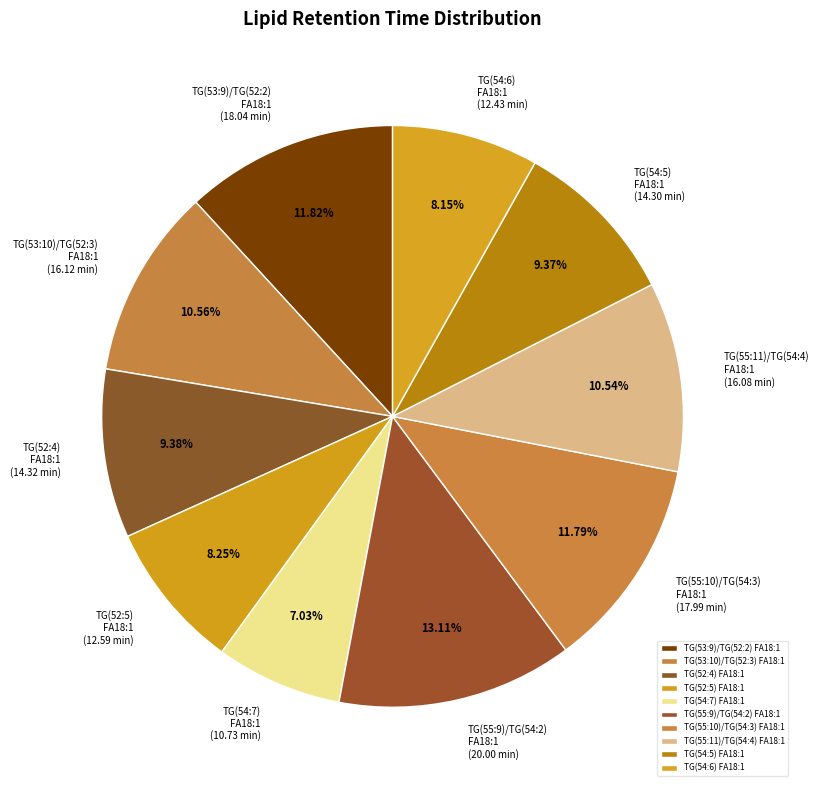

Is there a majority slice in this chart?

No